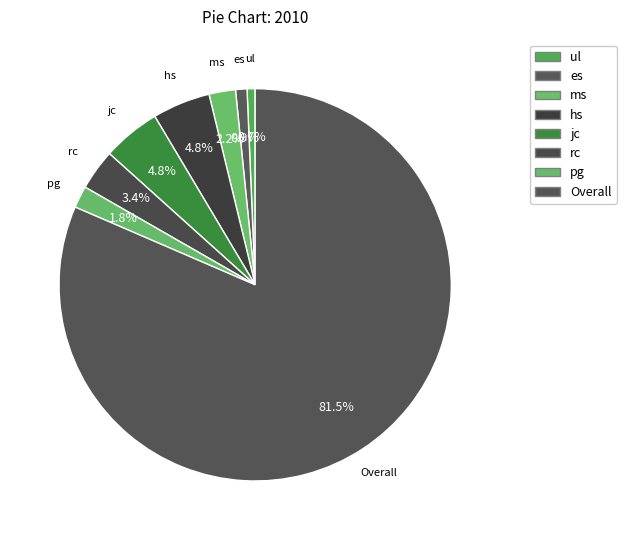

Which category accounts for the majority?

Overall